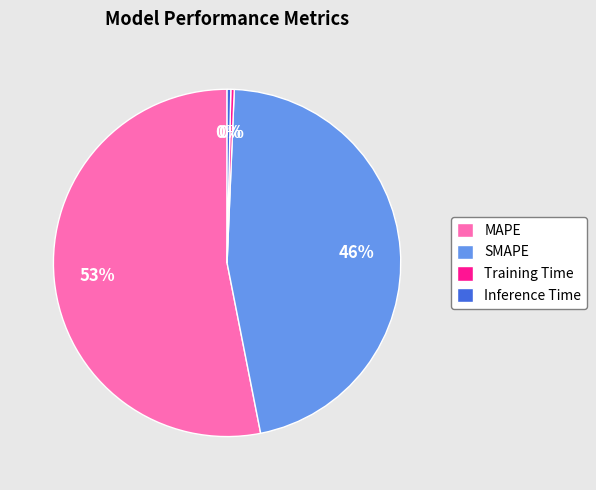

Which slice is the largest?

MAPE